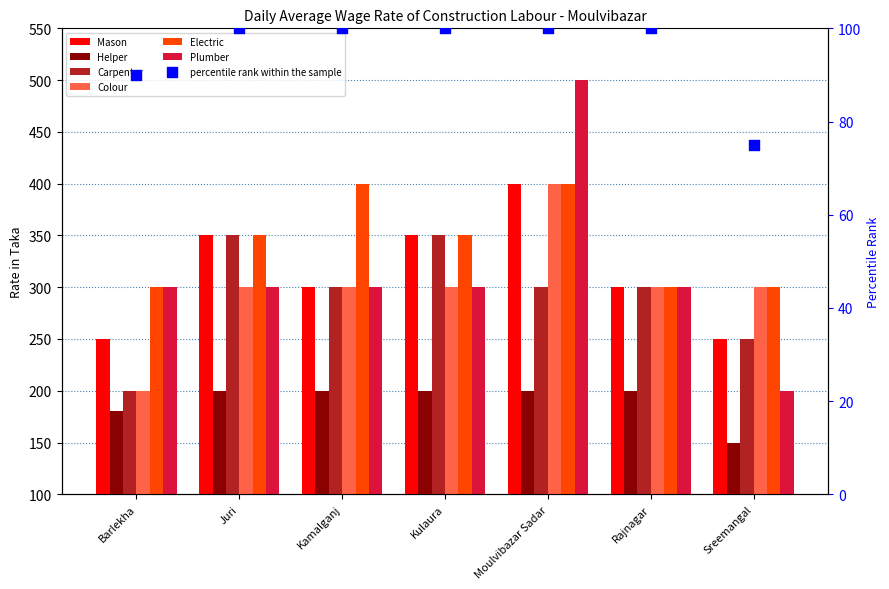

Which series reaches the minimum Y coordinate?

Helper